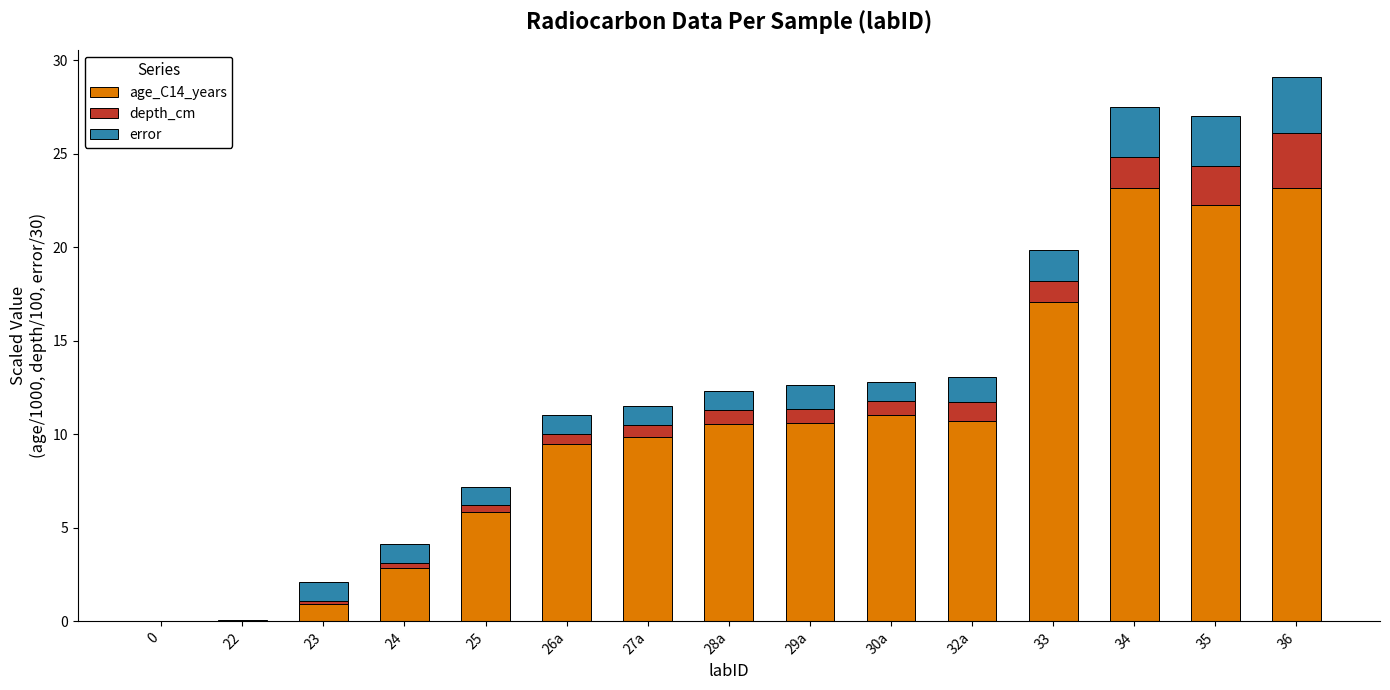

What are all the series names shown in the legend?

age_C14_years, depth_cm, error